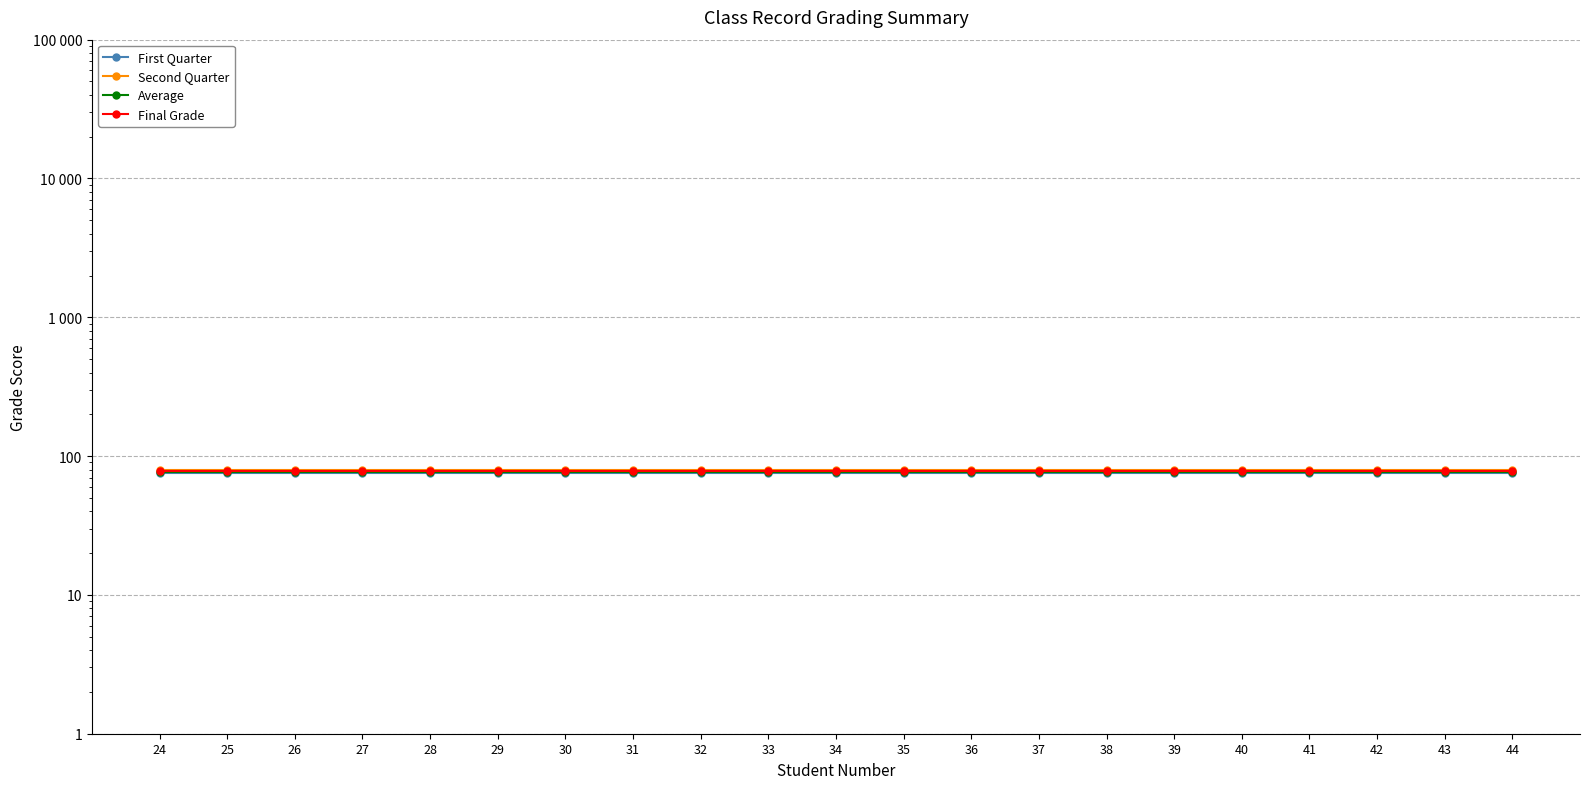

How many lines are shown in the chart?

4